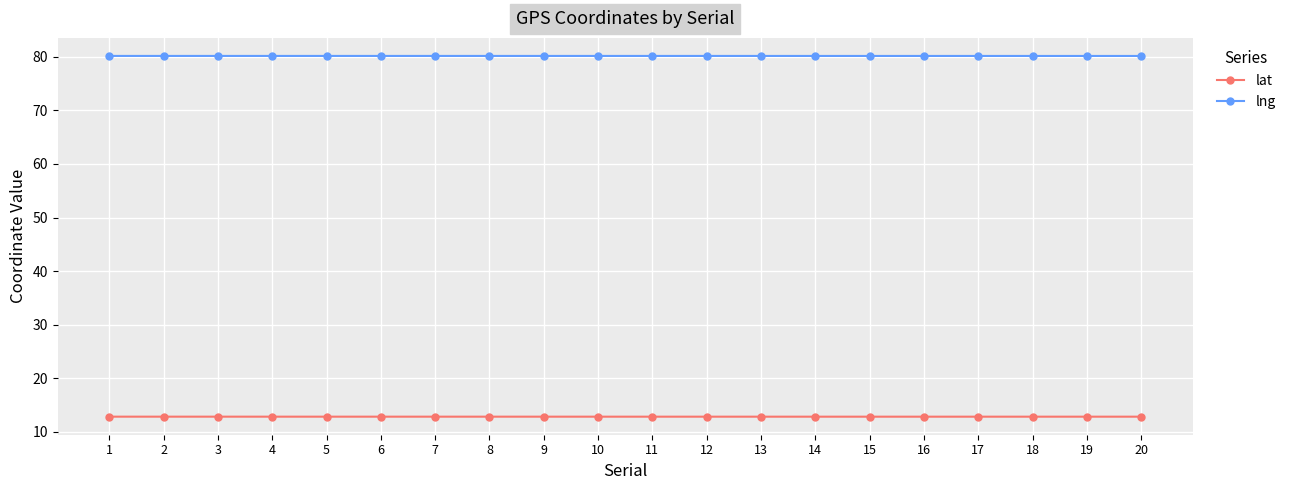

Does the chart display data point markers on the line(s)?

Yes